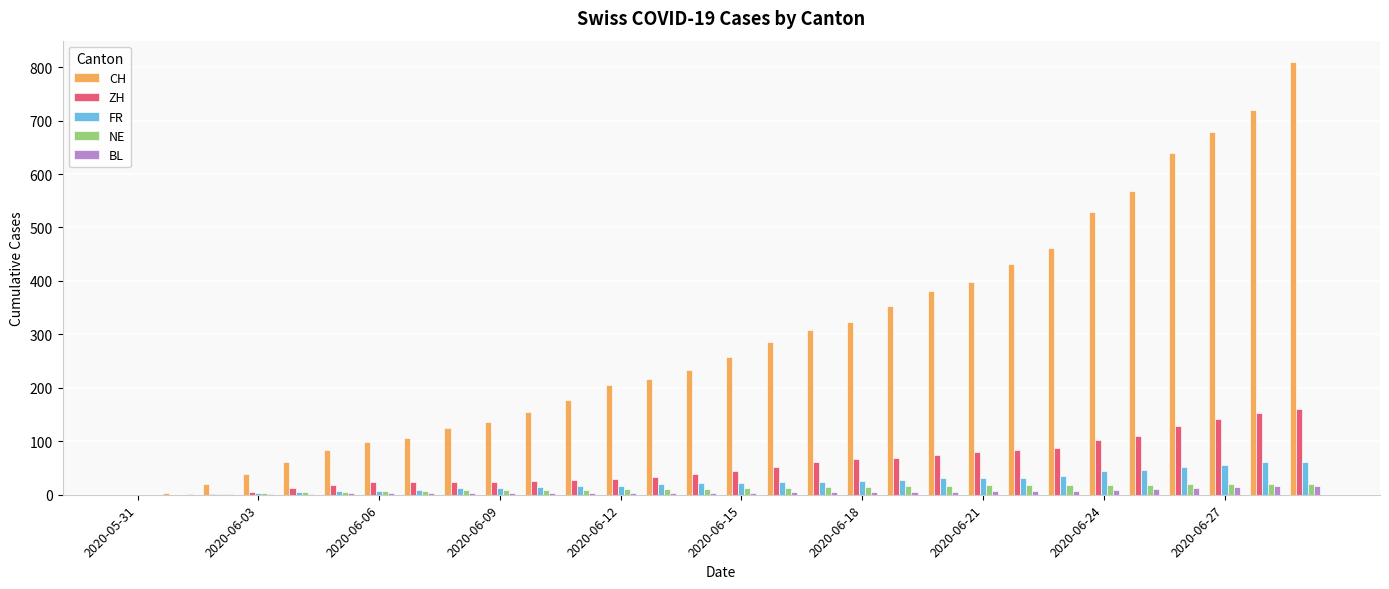

What is the highest value of the BL series?

17